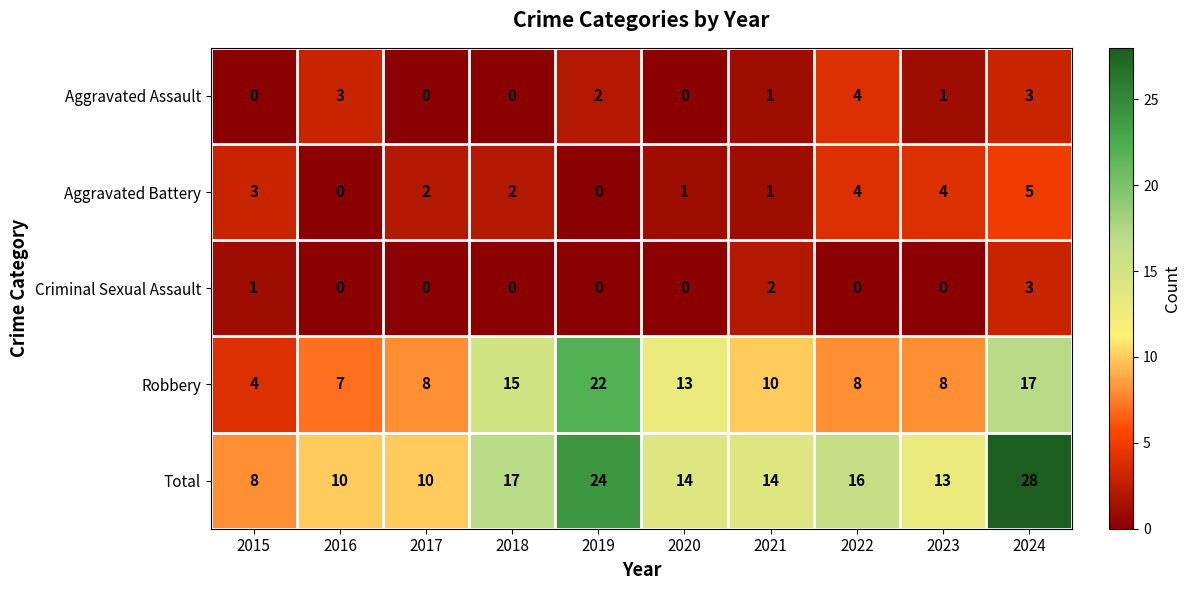

What is the approximate value of Robbery at 2021?

10